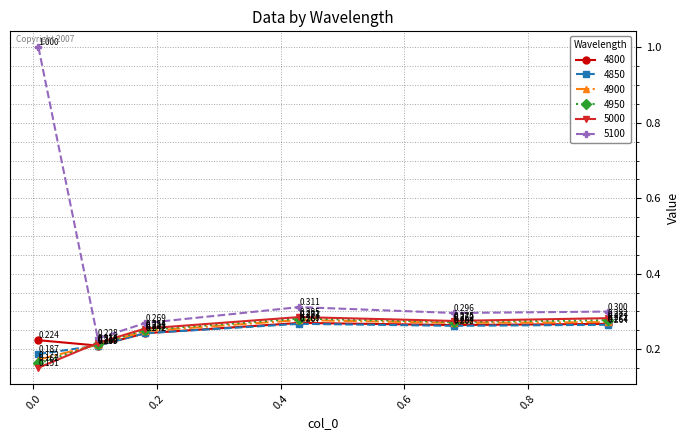

What is the difference between the maximum and minimum values in the 4950 series?

0.1